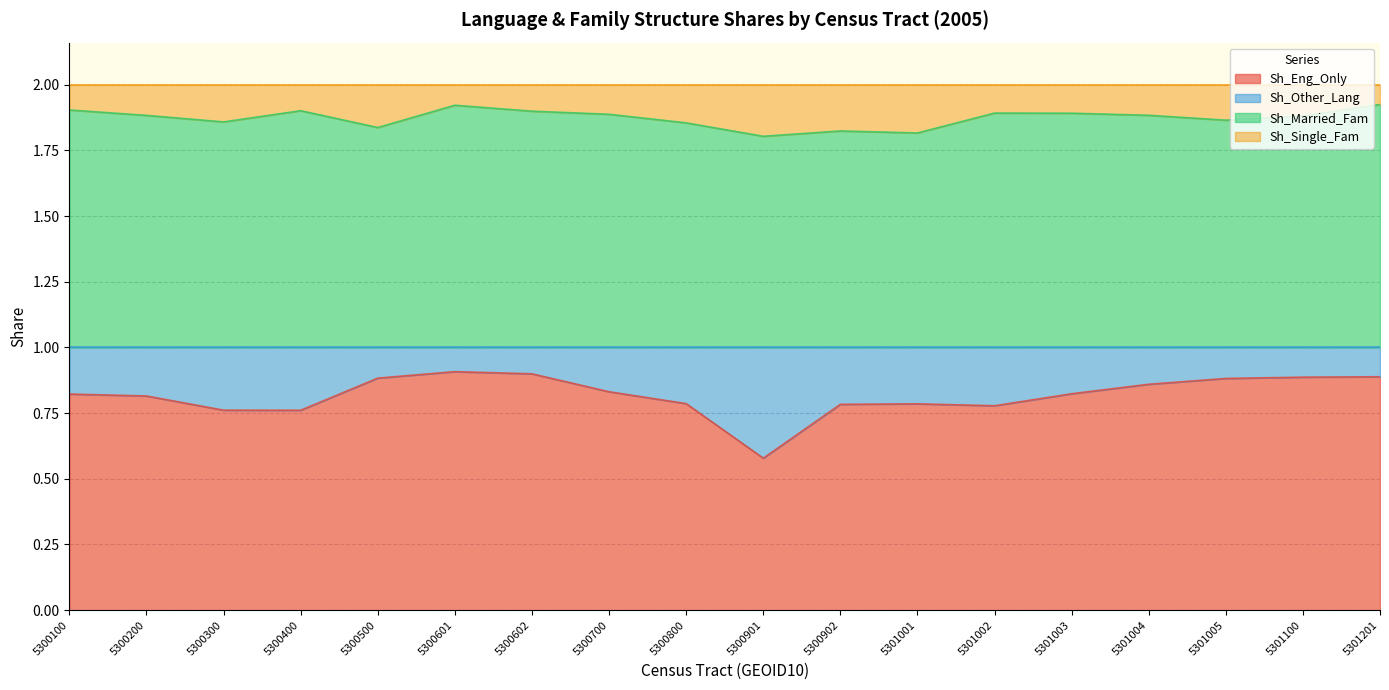

At which label does Sh_Eng_Only reach its minimum?

5300901